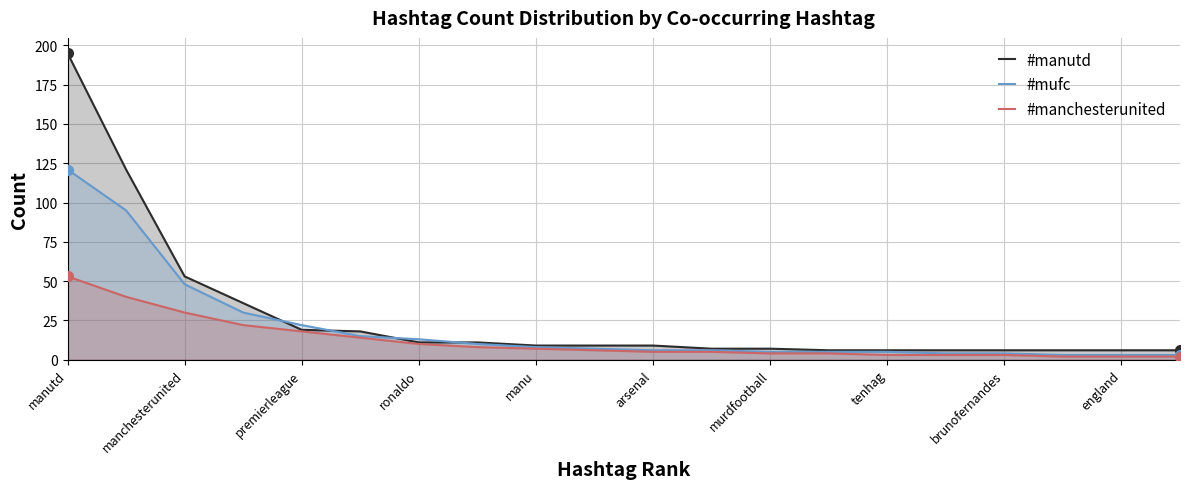

At which category is the sum across all series the highest?

manutd